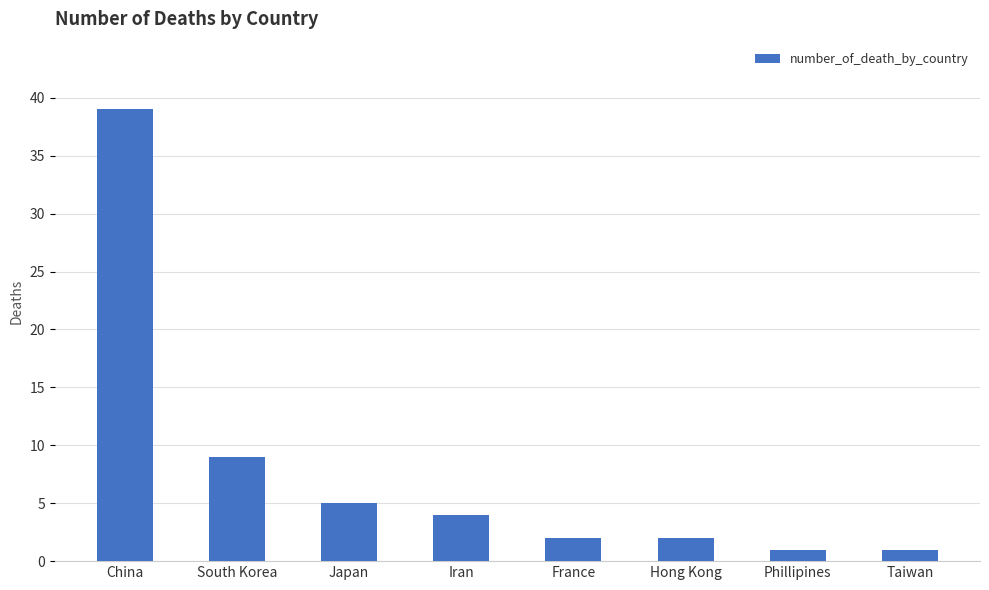

What position from the right is France?

4